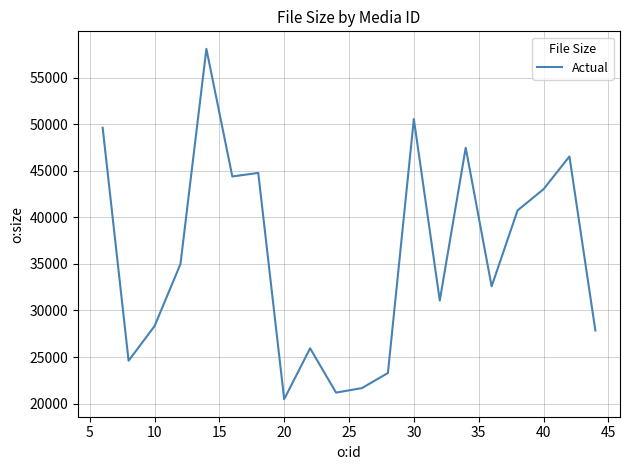

What is the greatest value displayed?

58095